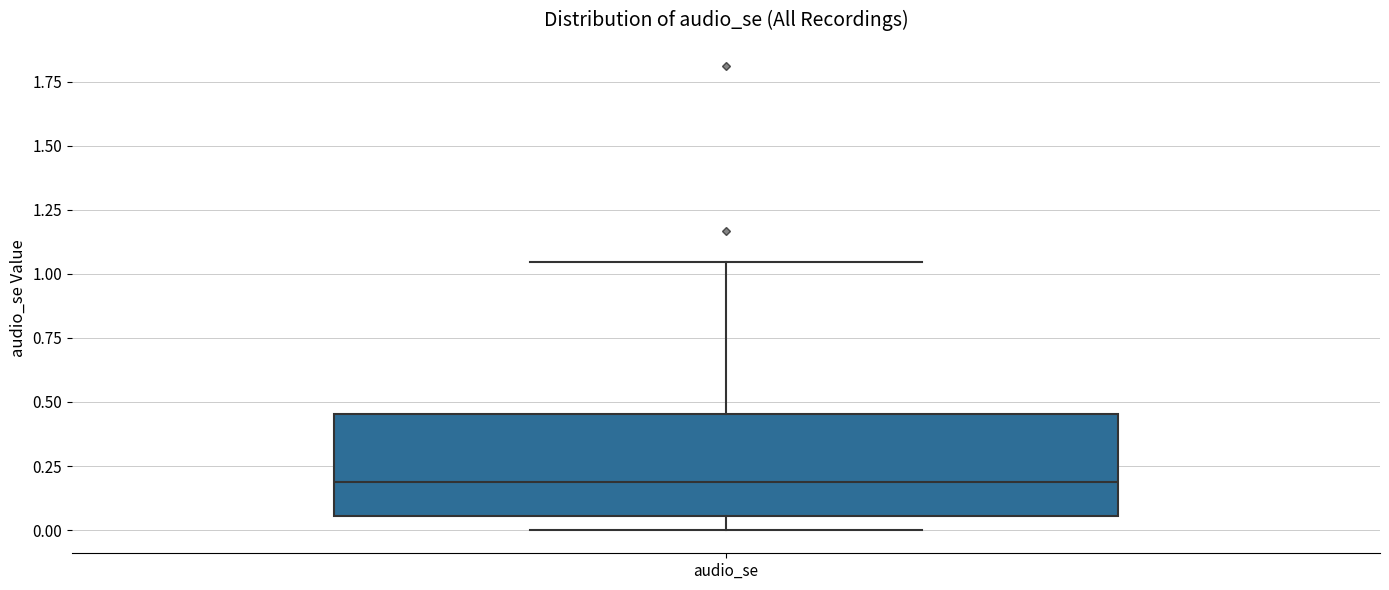

Where is the upper edge of the box for audio_se on the y-axis? The values are not printed on the chart, so give them approximately, as read against the axis.

0.45